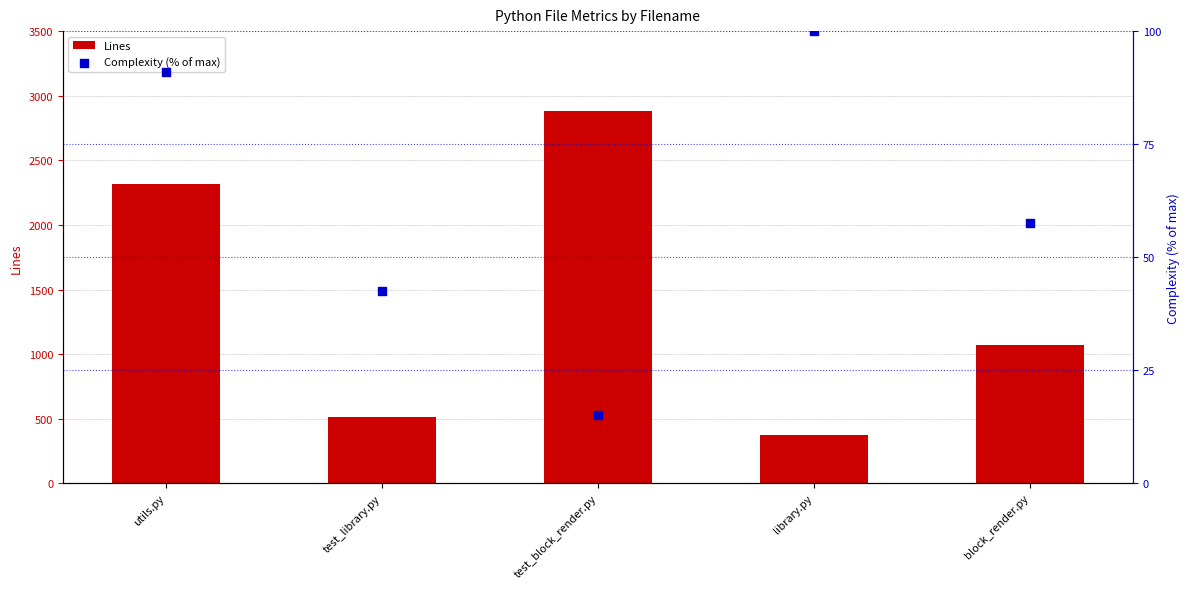

Which series has the largest total across all categories?

Lines